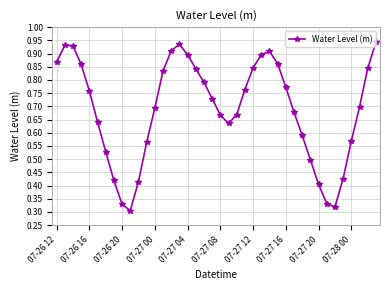

True or false: there are more than 1 points higher than both neighbors.

True